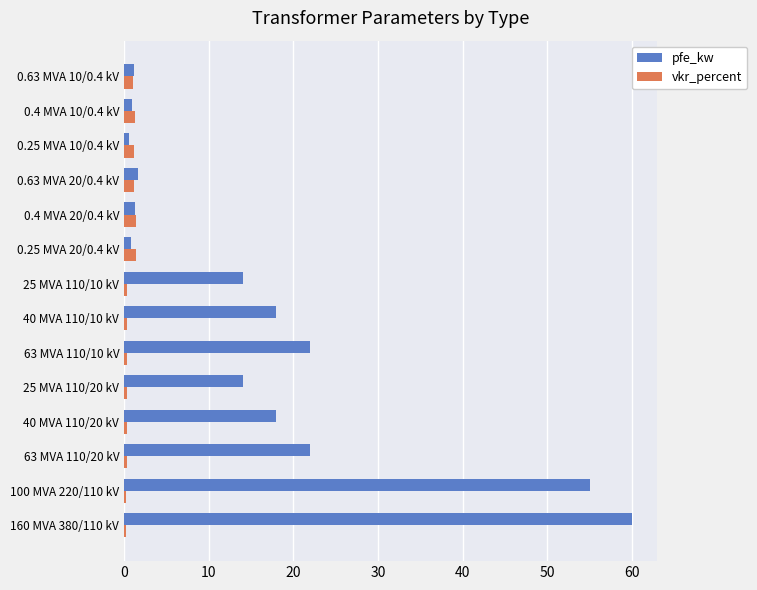

List the series in order of their peak value, highest first.

pfe_kw, vkr_percent